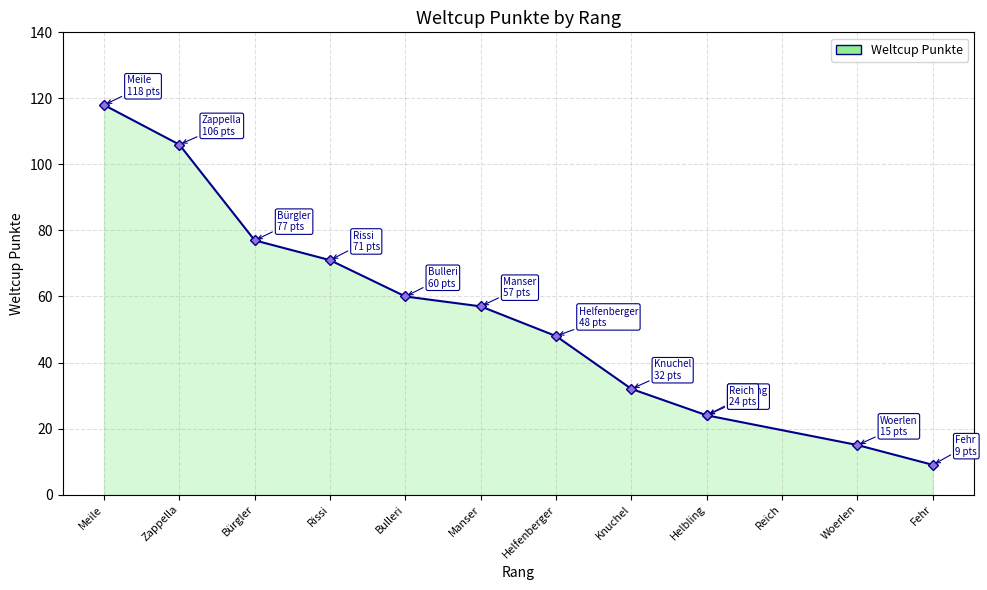

Count the number of data series in this chart.

1